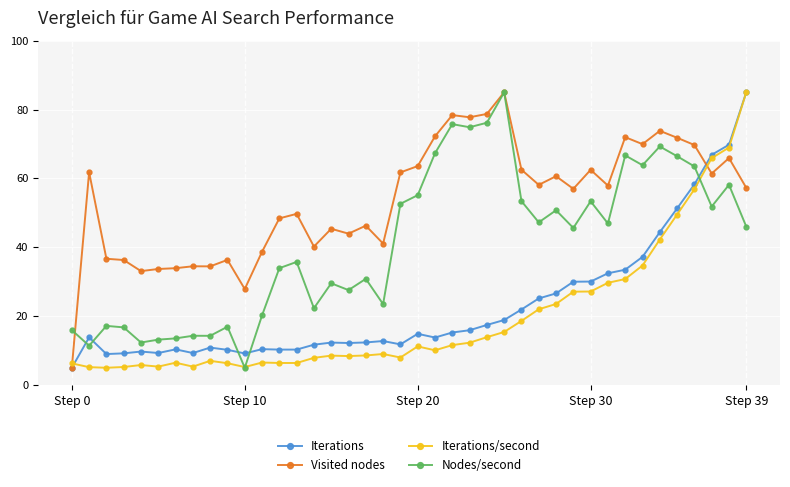

Which series has the largest total across all categories?

Visited nodes